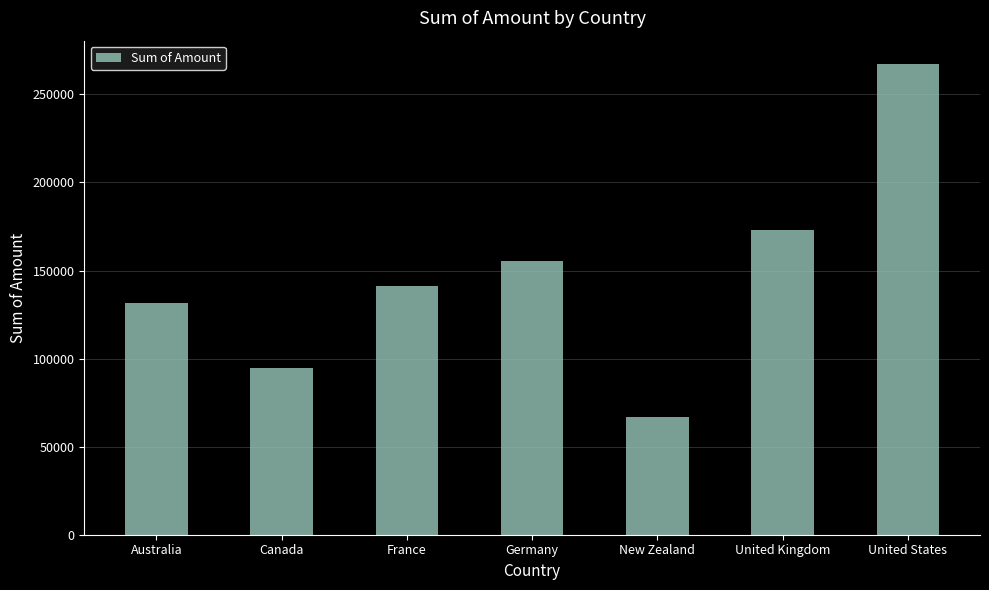

Reading left to right, what are all the values shown in this chart?

Australia=131713	Canada=94745	France=141056	Germany=155168	New Zealand=66782	United Kingdom=173137	United States=267133